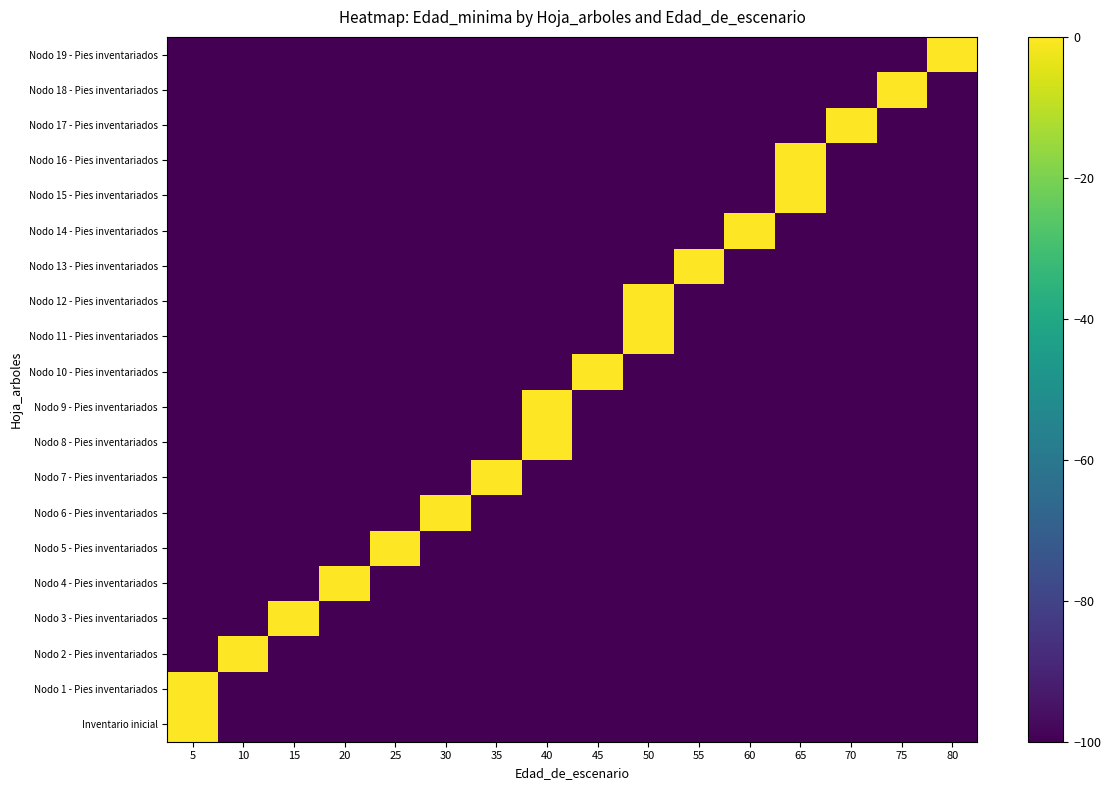

List the series in order of their peak value, highest first.

Nodo 19 - Pies inventariados, Nodo 18 - Pies inventariados, Nodo 16 - Pies inventariados, Nodo 17 - Pies inventariados, Nodo 15 - Pies inventariados, Nodo 14 - Pies inventariados, Nodo 12 - Pies inventariados, Nodo 13 - Pies inventariados, Nodo 11 - Pies inventariados, Nodo 9 - Pies inventariados, Nodo 10 - Pies inventariados, Nodo 8 - Pies inventariados, Nodo 7 - Pies inventariados, Nodo 6 - Pies inventariados, Nodo 5 - Pies inventariados, Nodo 4 - Pies inventariados, Nodo 3 - Pies inventariados, Nodo 2 - Pies inventariados, Inventario inicial, Nodo 1 - Pies inventariados